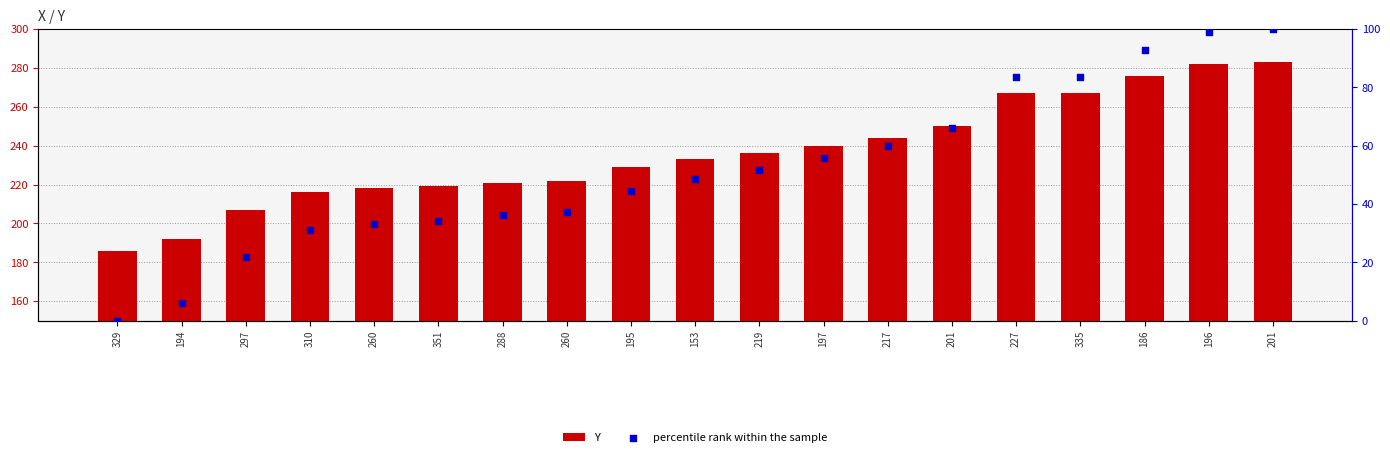

What are all the series names shown in the legend?

Y, percentile rank within the sample